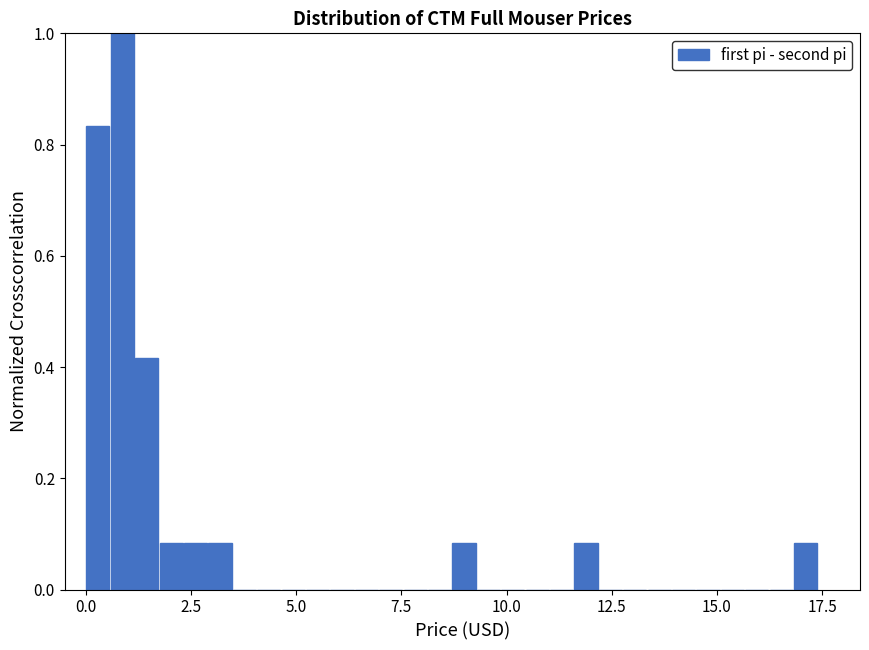

Around what value on the x-axis is the tallest bar? Give the approximate position of its centre, as read against the axis.

1.0